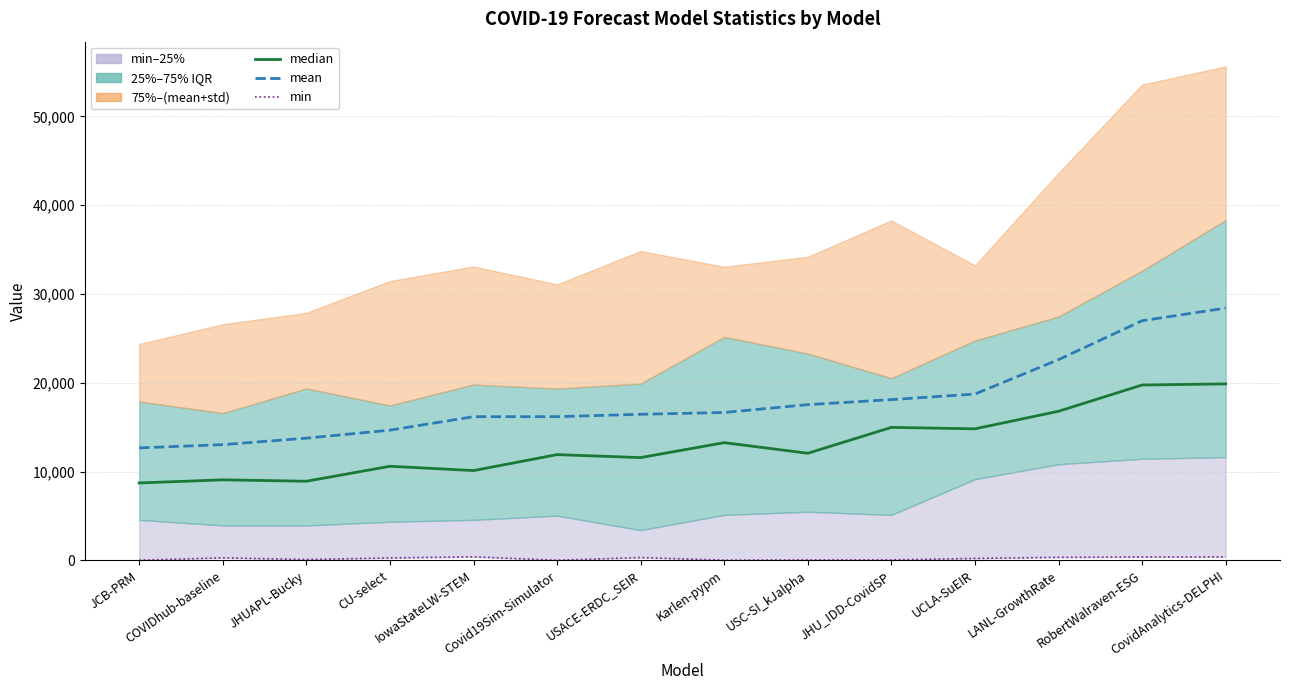

True or false: min has a value of 51.0 at USC-SI_kJalpha.

True